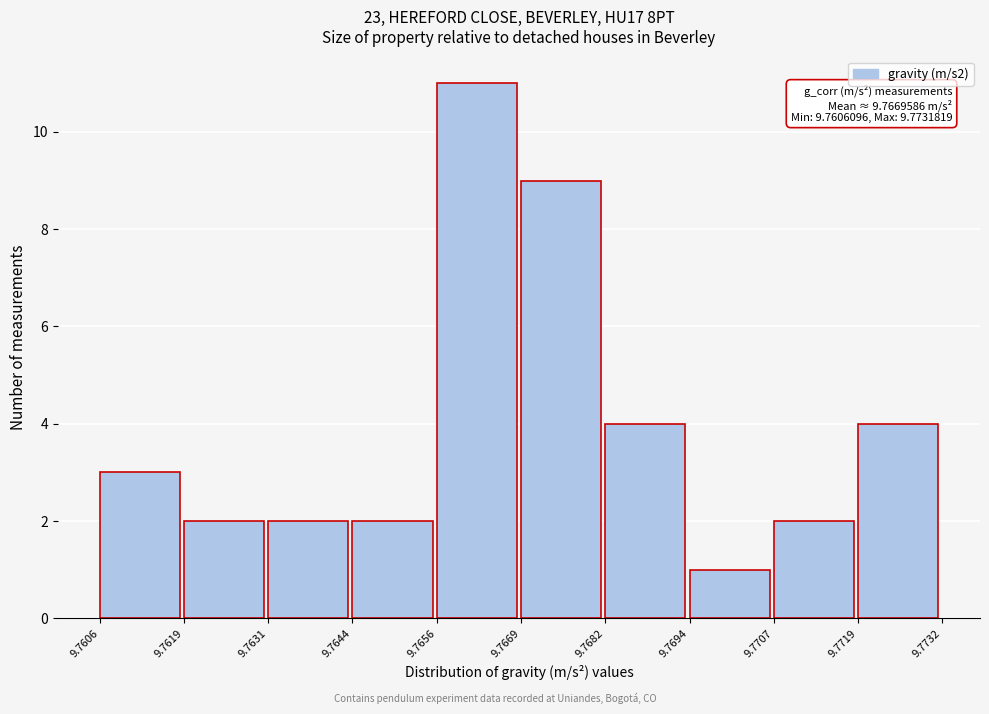

Which range on the x-axis has the tallest bar?

9.7656 to 9.7669